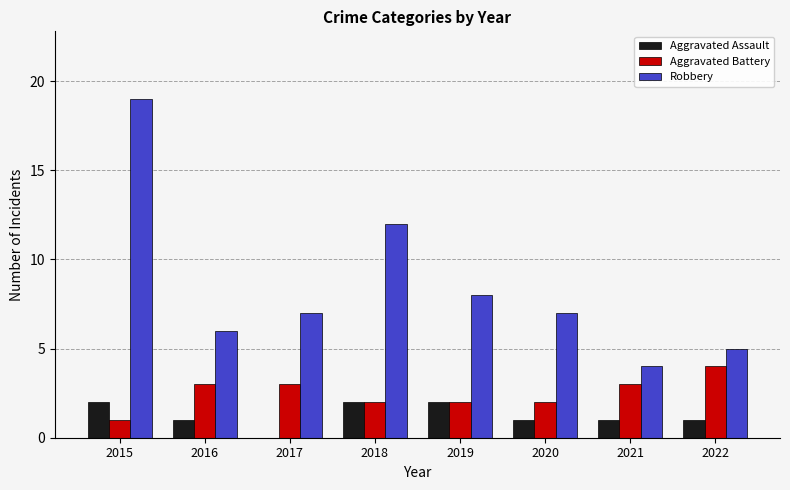

At which category is the sum across all series the highest?

2015